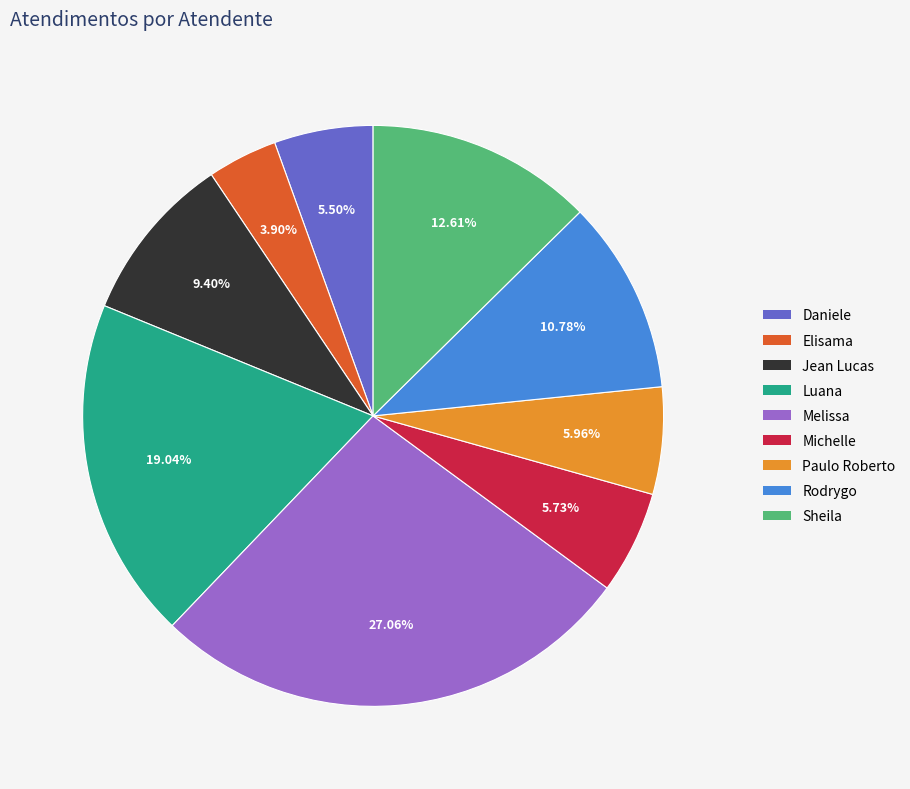

Is there a majority slice in this chart?

No